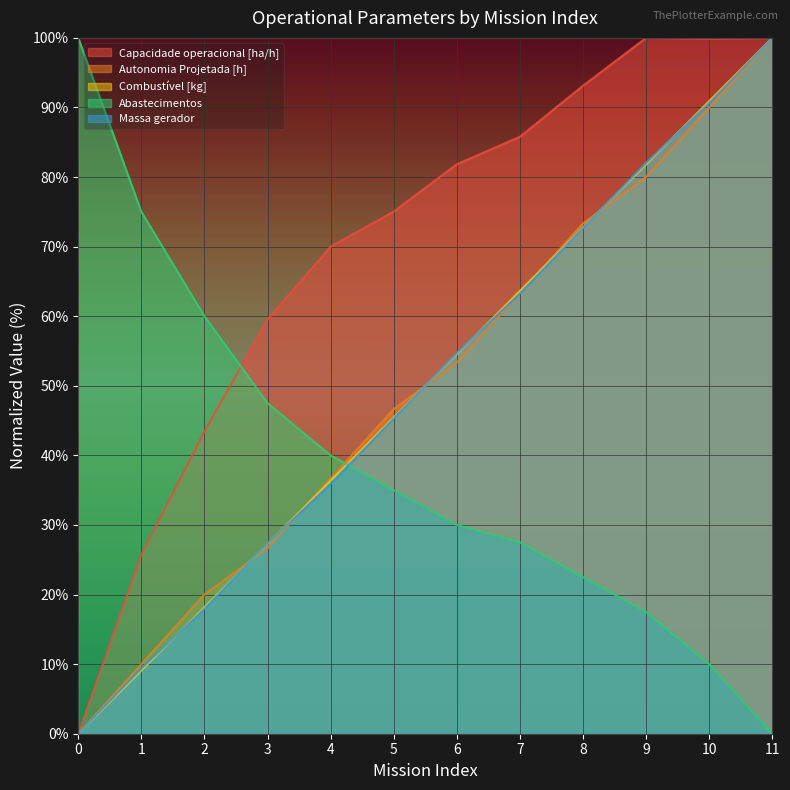

What is the maximum value for Abastecimentos?

100.0